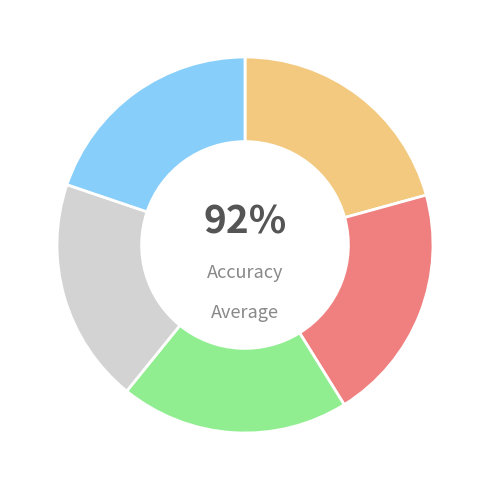

To the nearest percent, what percentage of the pie is 3 Month Lag?

21%